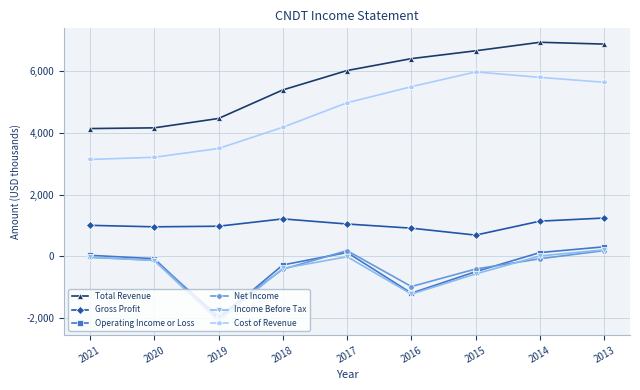

Is the value of Income Before Tax at 2020 greater than the value of Gross Profit at 2019?

No